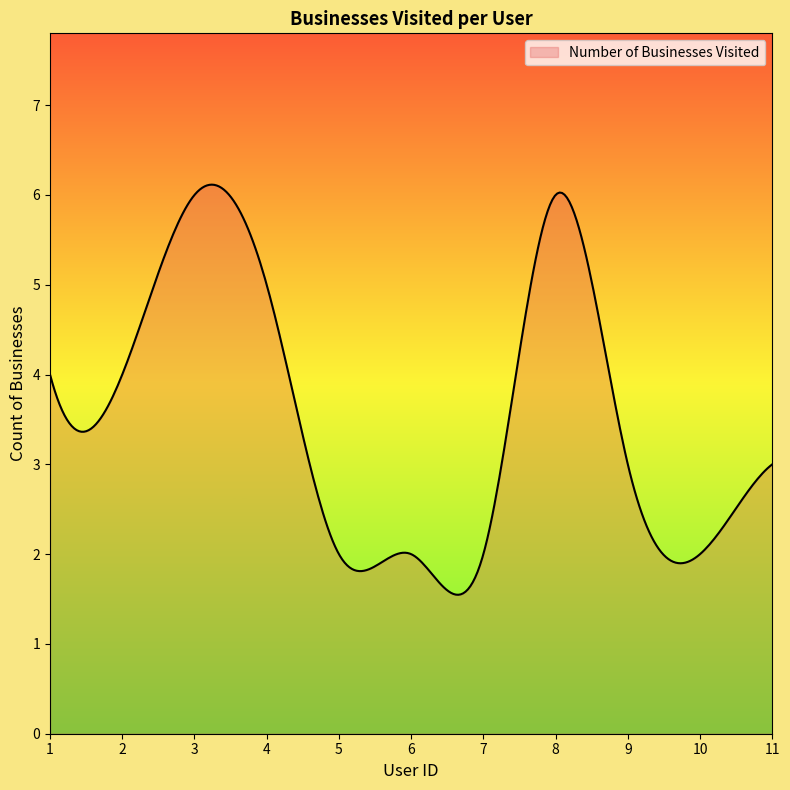

What is the difference between the maximum and minimum values?

4.6